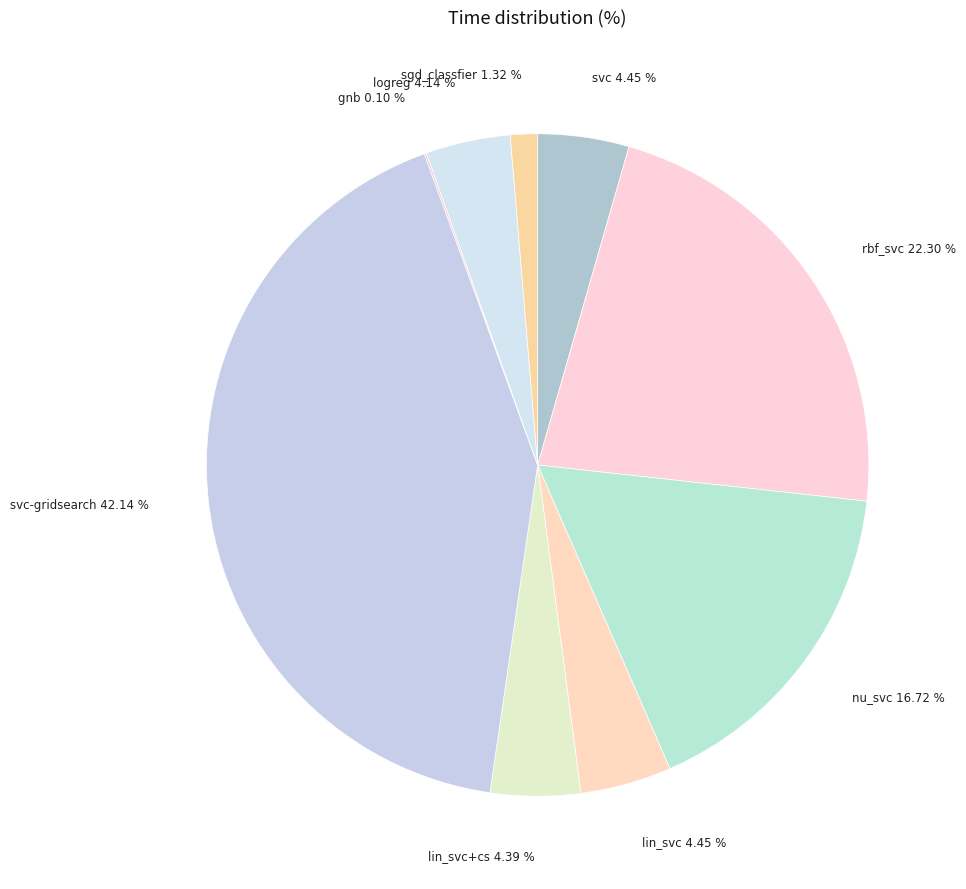

The svc-gridsearch slice represents 42% of the pie. True or false?

True